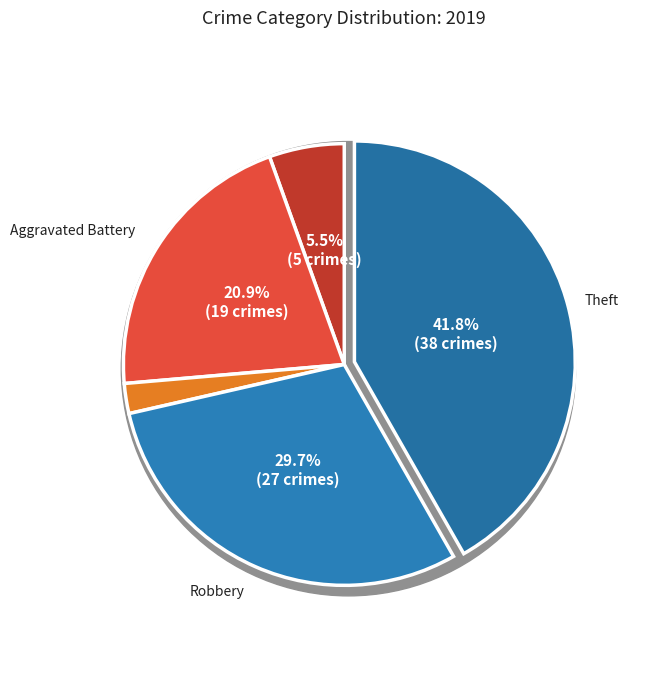

Which category has the biggest portion of the pie?

Theft